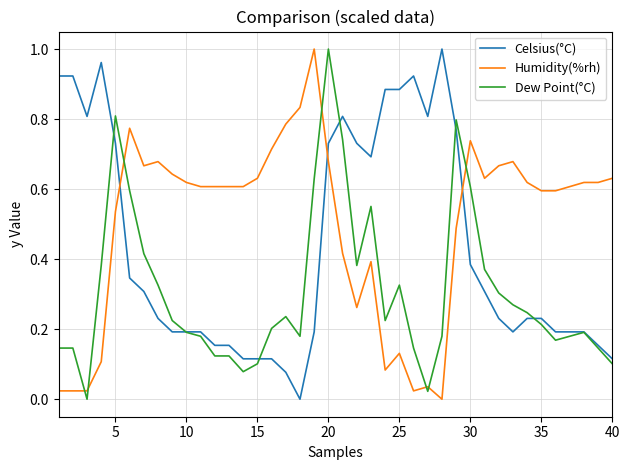

Is this an area chart (filled region under the line)?

No